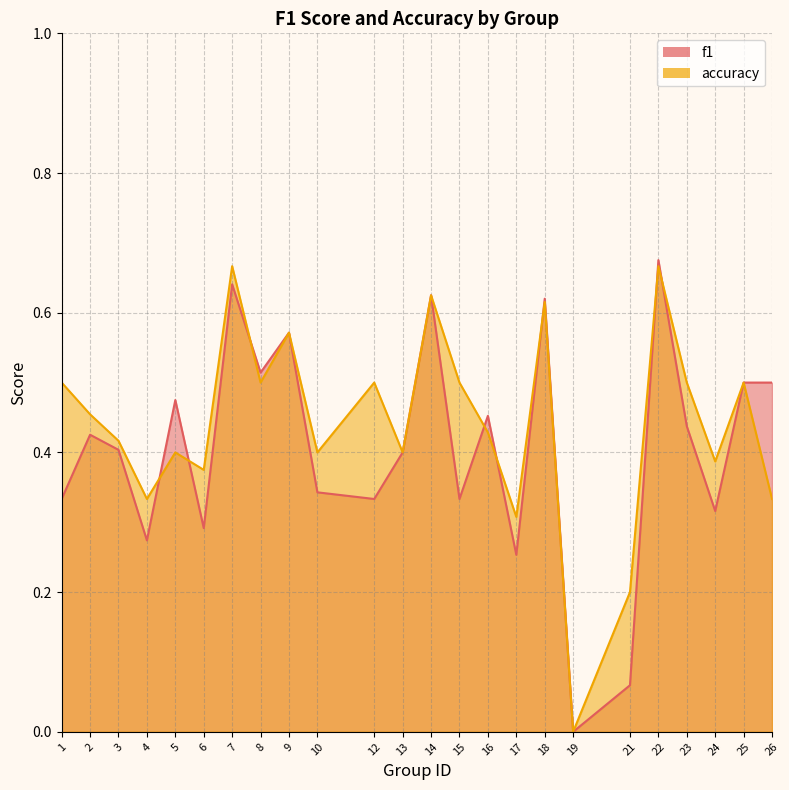

Which series has the widest spread of values?

f1